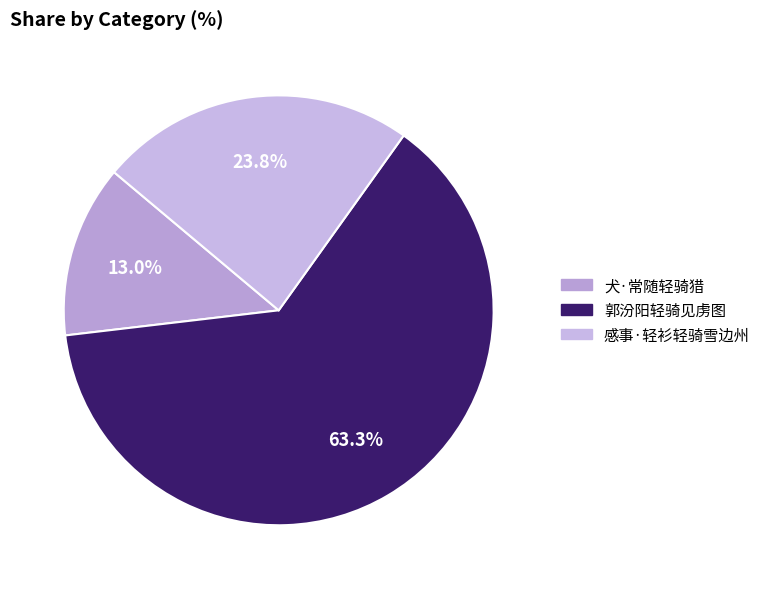

Is it true that 郭汾阳轻骑见虏图 is 49% of the pie?

False